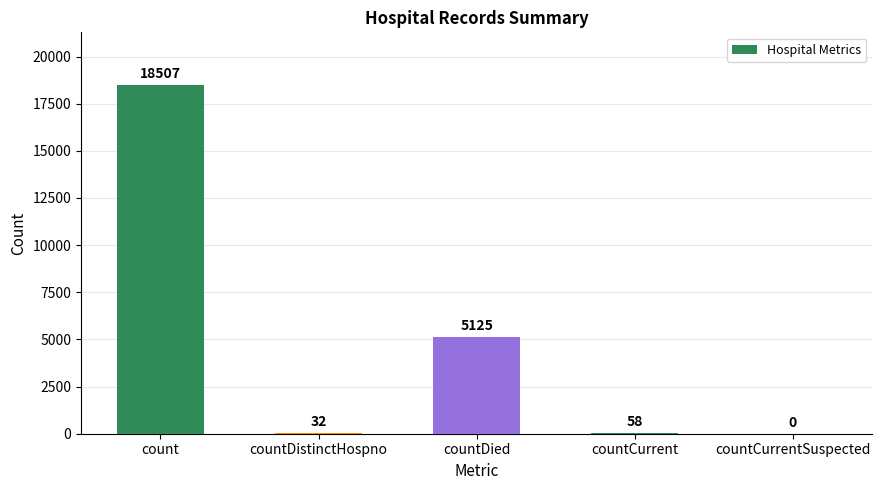

What is the maximum value shown in the chart?

18507